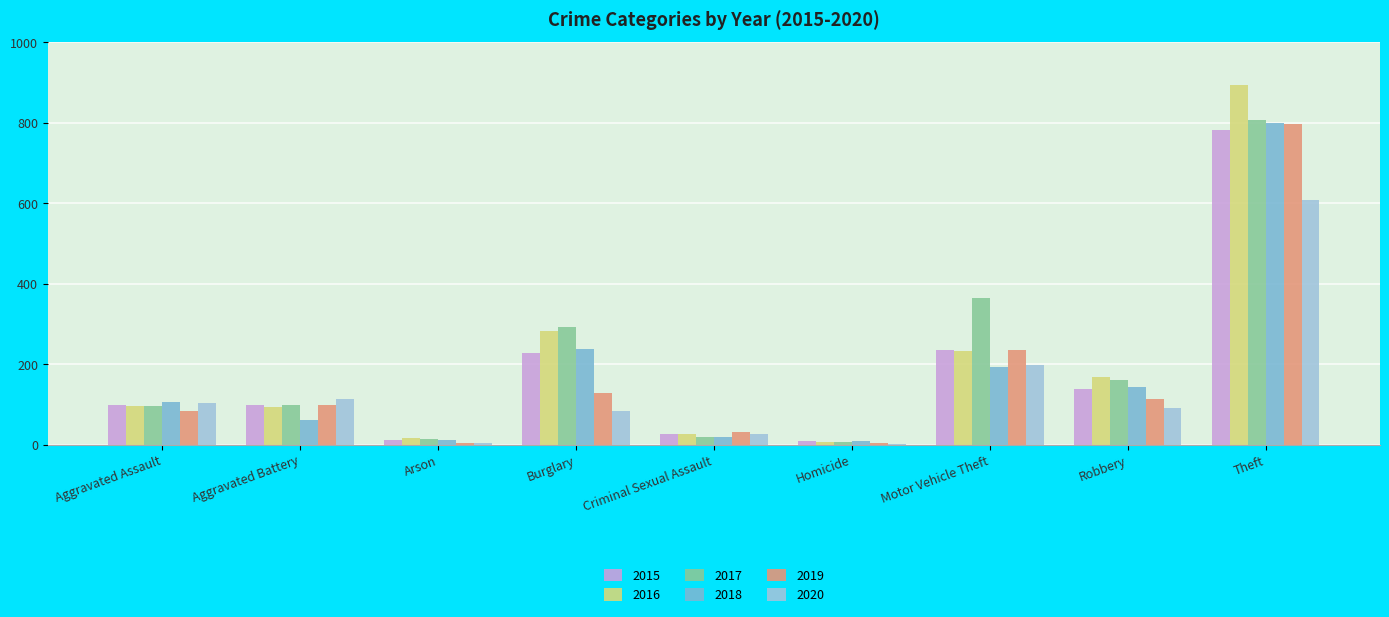

The 2016 series shows 97 at Aggravated Assault. True or false?

True